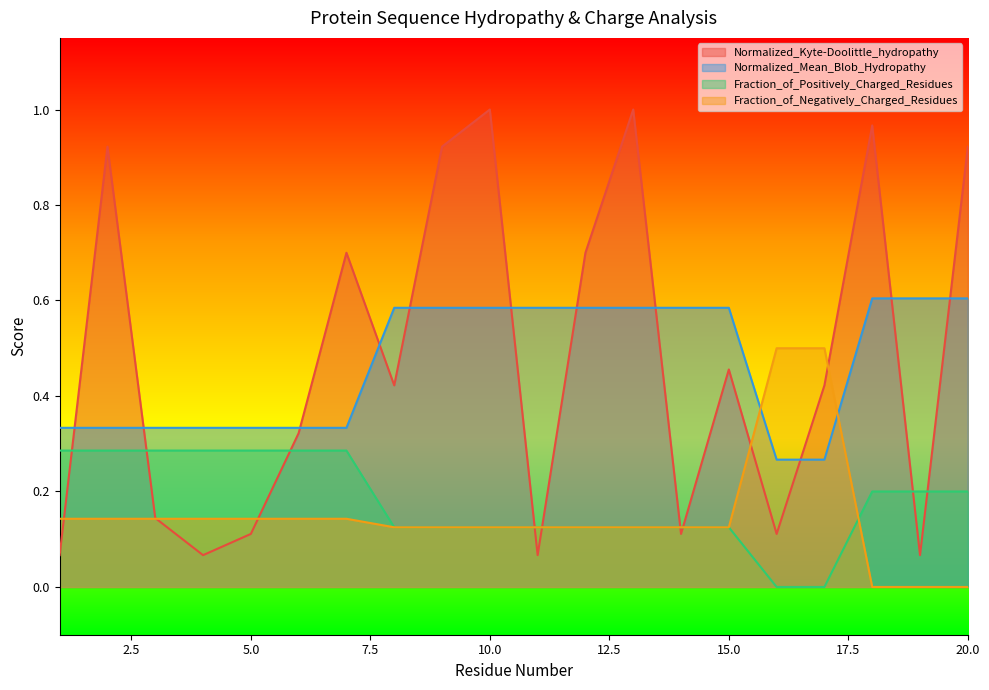

True or false: Fraction_of_Positively_Charged_Residues and Normalized_Mean_Blob_Hydropathy intersect in this chart.

False